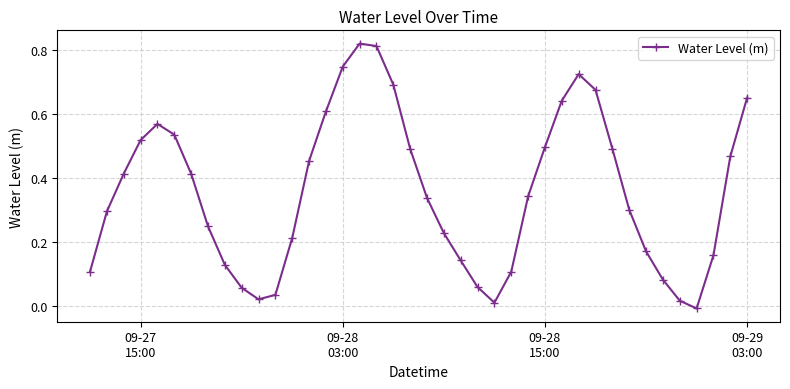

How many points are lower than both their immediate neighbors (excluding endpoints)?

3